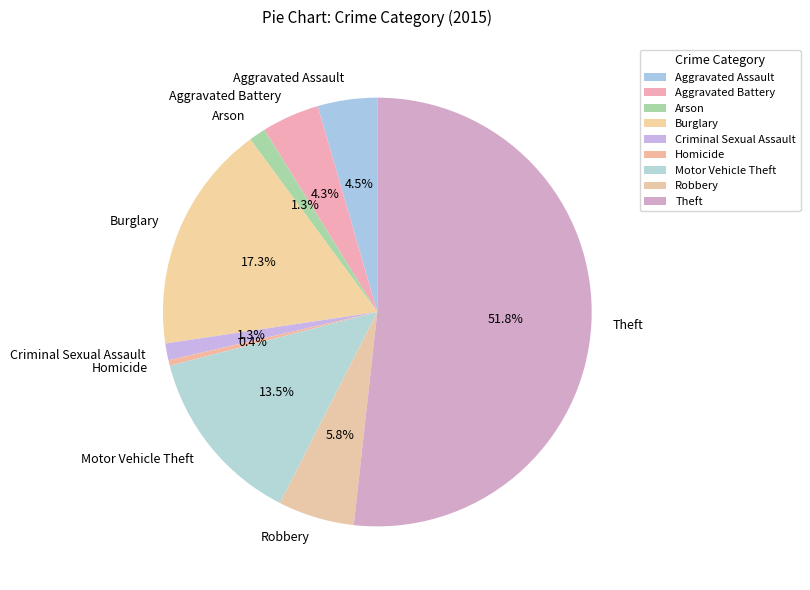

Is the sum of Criminal Sexual Assault and Homicide greater than half?

No